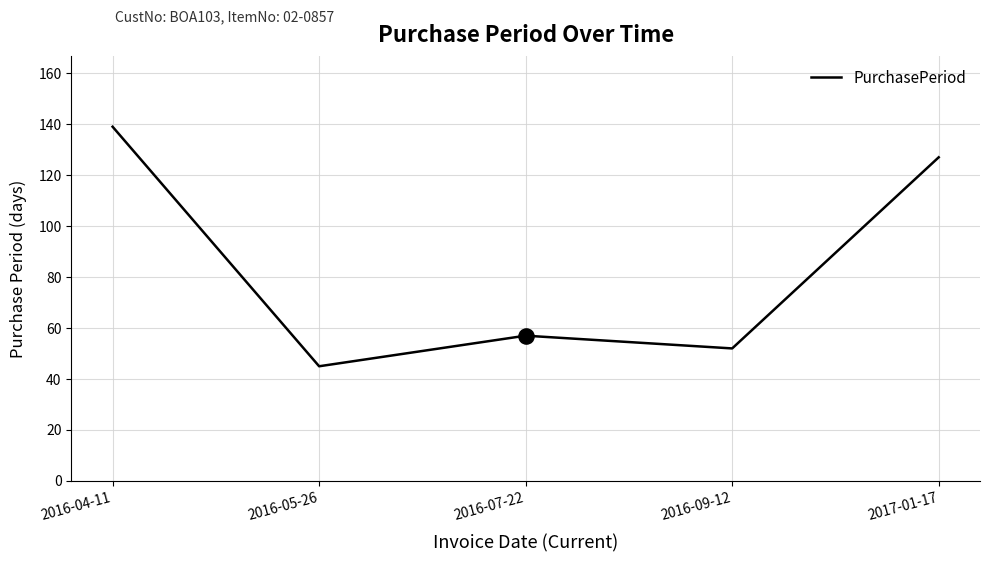

Approximately how many times larger is the value at 2016-07-22 compared to 2016-09-12?

1.1